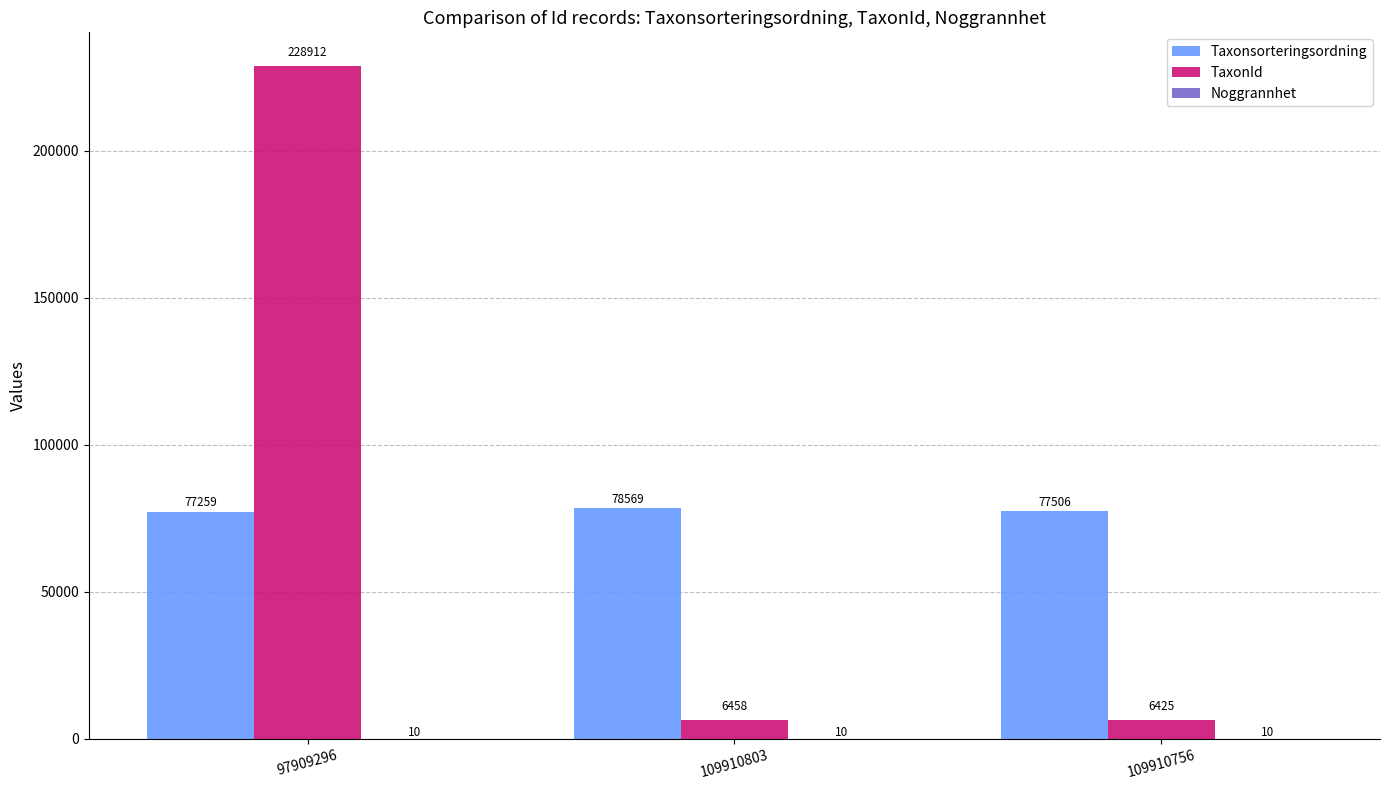

True or false: TaxonId has a value of 228912 at 97909296.

True